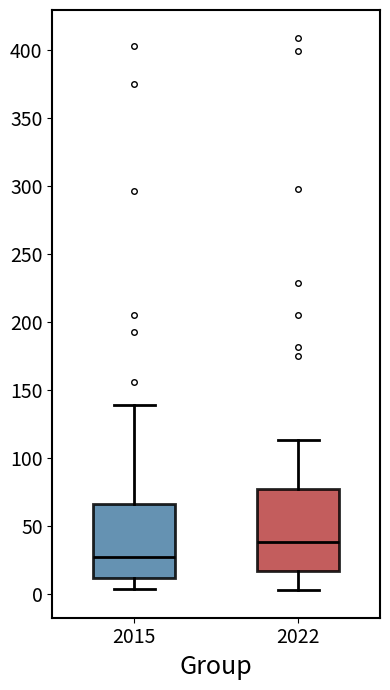

Where does the median line of the box at x = 2022 sit on the y-axis? The values are not printed on the chart, so give them approximately, as read against the axis.

40